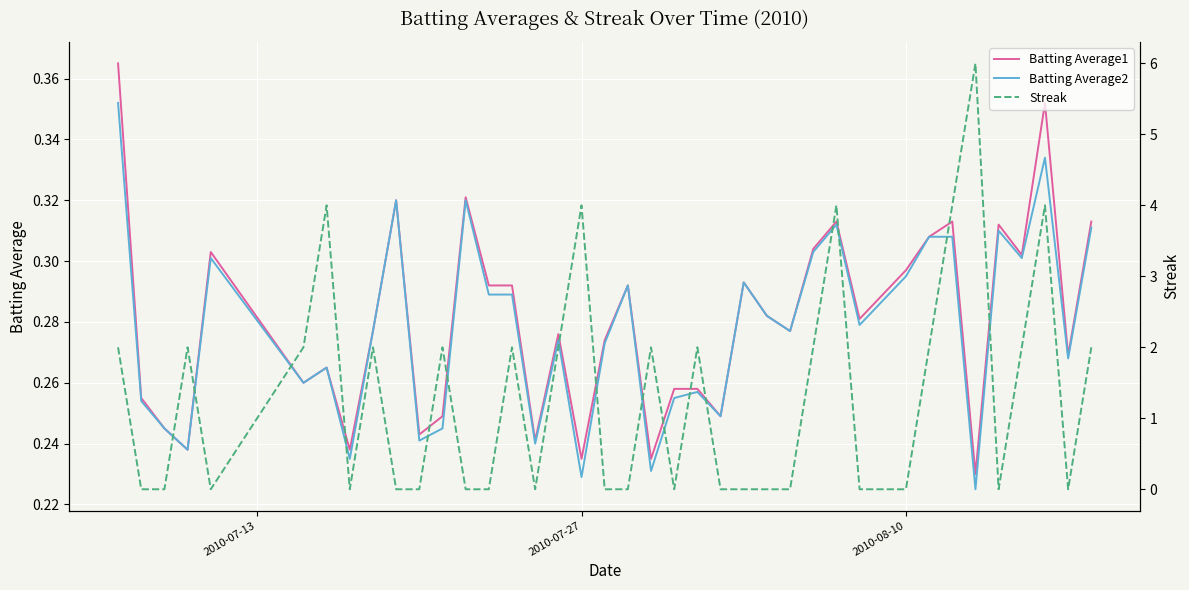

True or false: Batting Average2 has a value of 0.1 at 2010-08-10.

False